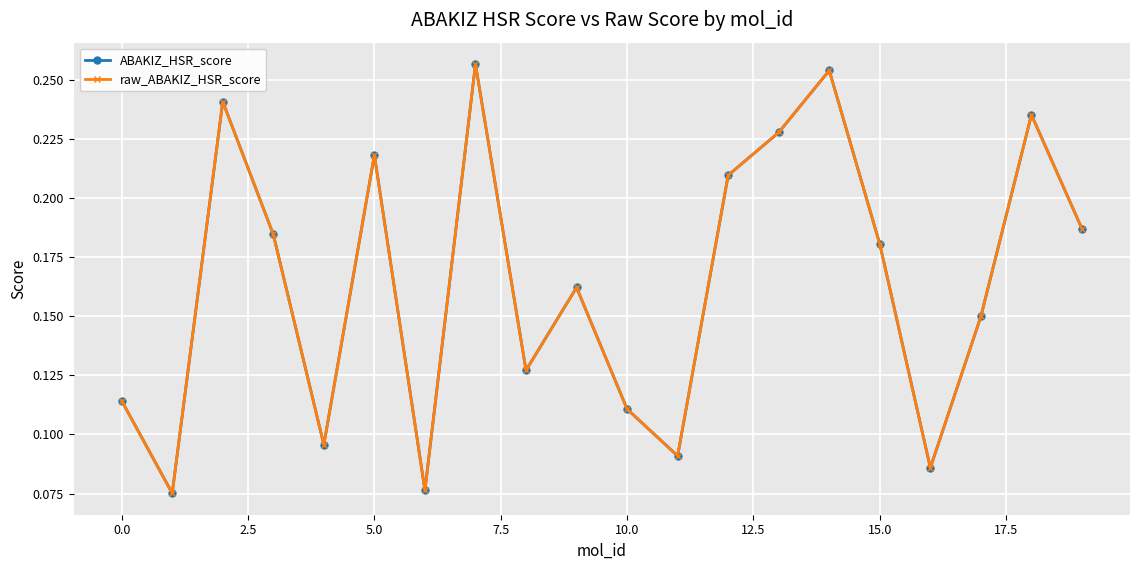

What is the minimum value shown in the chart?

0.1